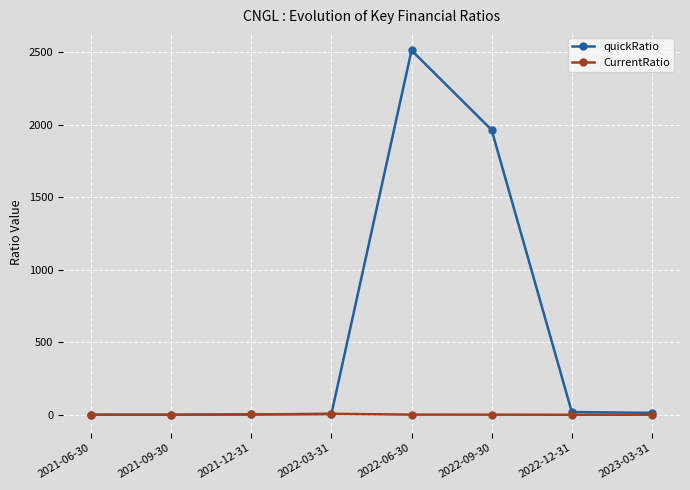

Which series has the widest spread of values?

quickRatio